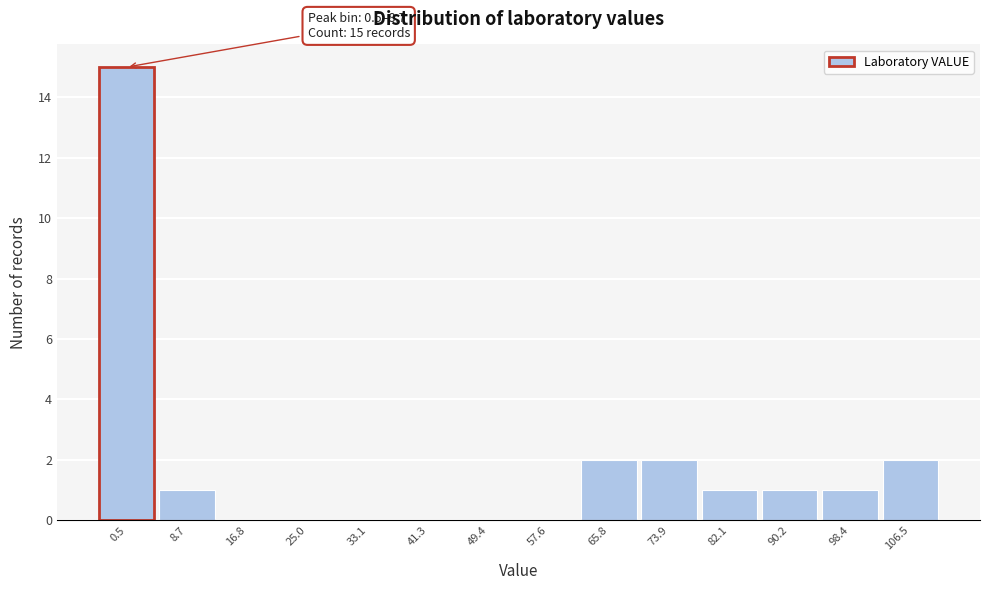

Reading left to right, what are all the values shown in this chart?

0.5=15	8.7=1	16.8=0	25.0=0	33.1=0	41.3=0	49.4=0	57.6=0	65.8=2	73.9=2	82.1=1	90.2=1	98.4=1	106.5=2